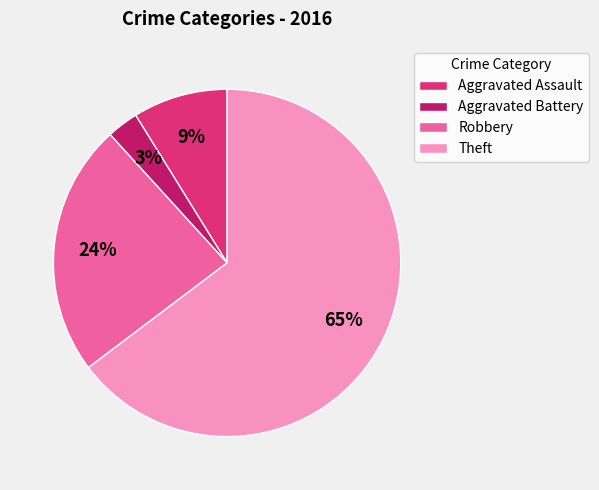

Do Robbery and Aggravated Battery together represent more than half of the pie?

No